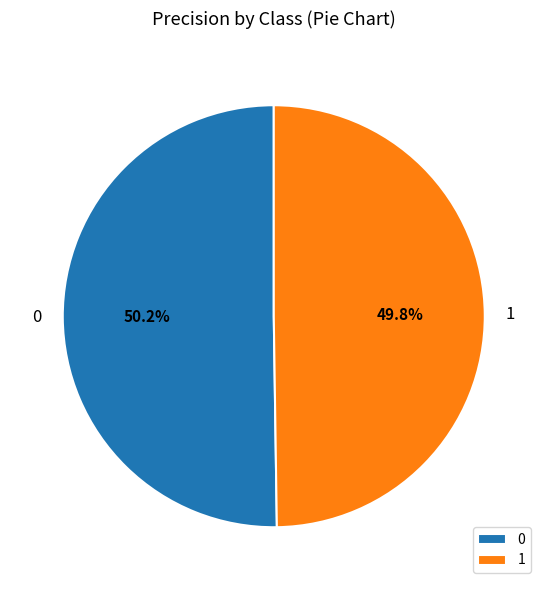

Do 1 and 0 together represent more than half of the pie?

Yes